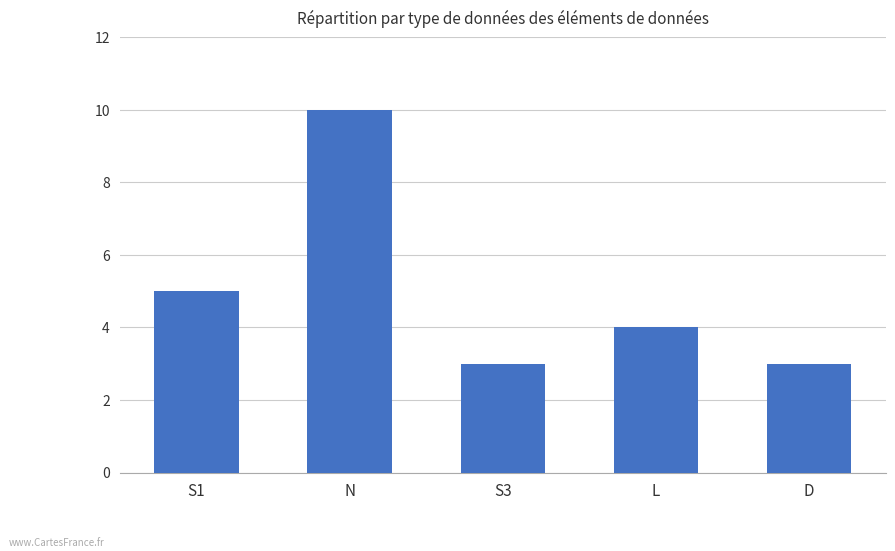

What position from the left is S1?

1